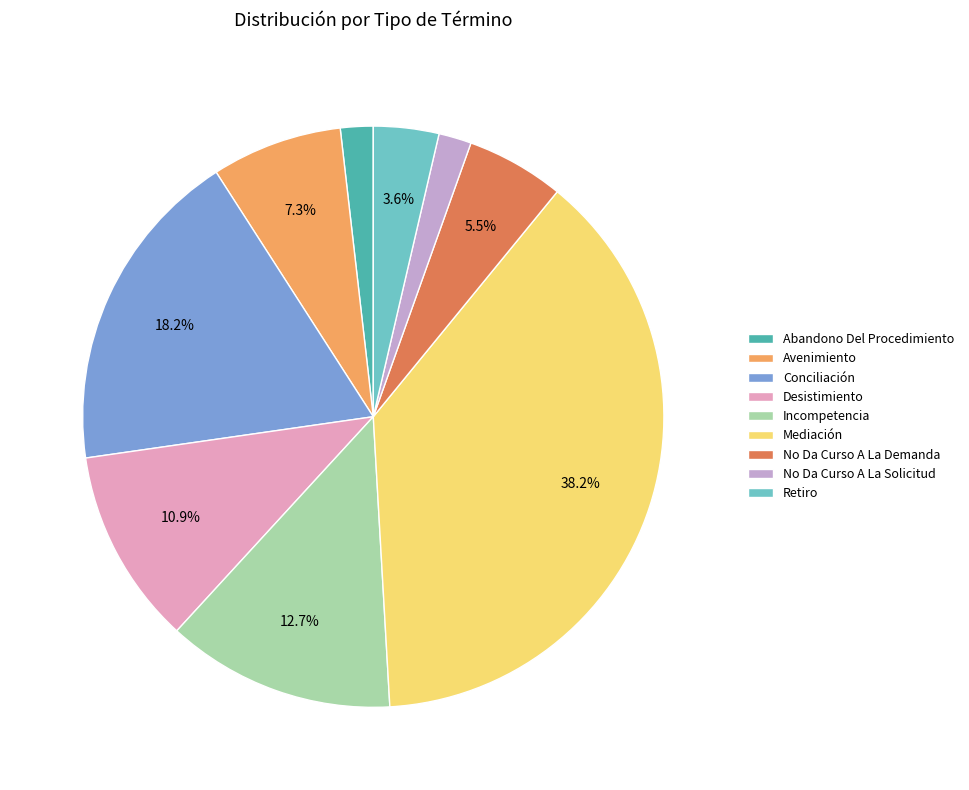

The Desistimiento slice represents 11% of the pie. True or false?

True